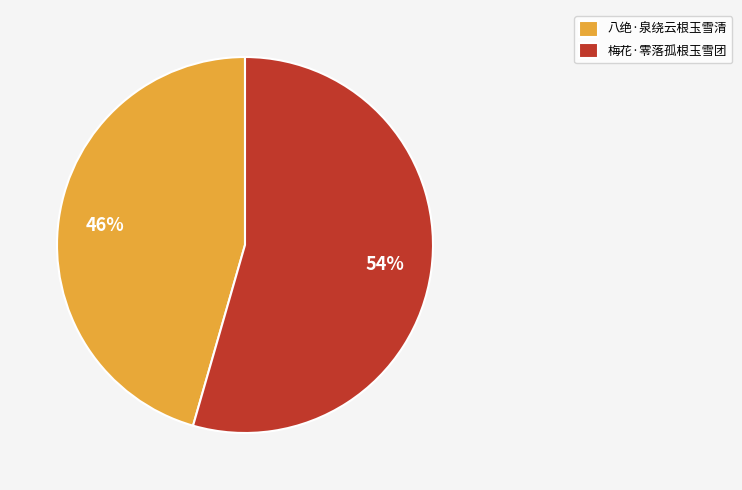

Which category has the smallest portion of the pie?

八绝·泉绕云根玉雪清